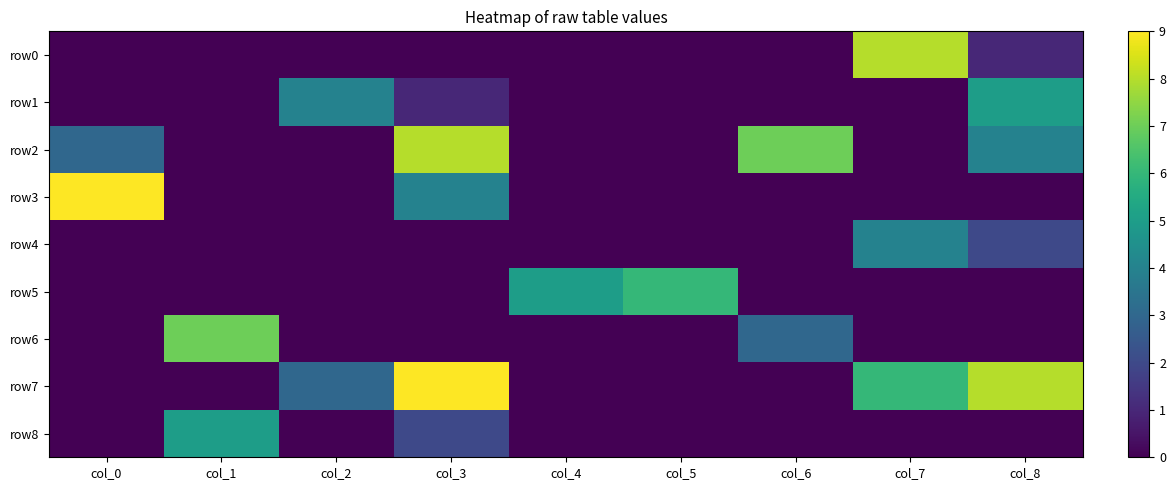

Which series has the largest total across all categories?

row7